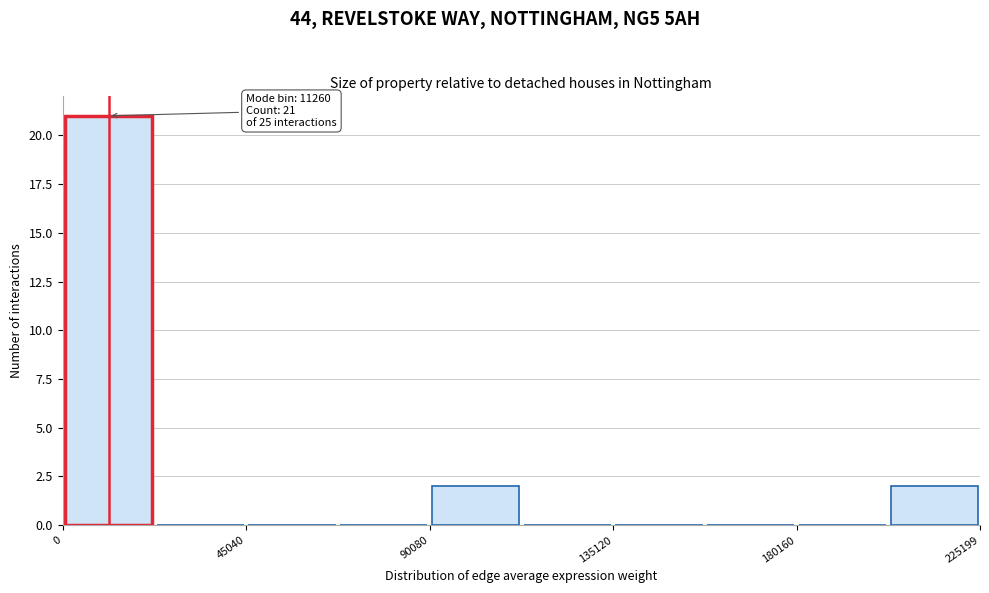

Over which range of the x-axis is the bar tallest?

0 to 25000